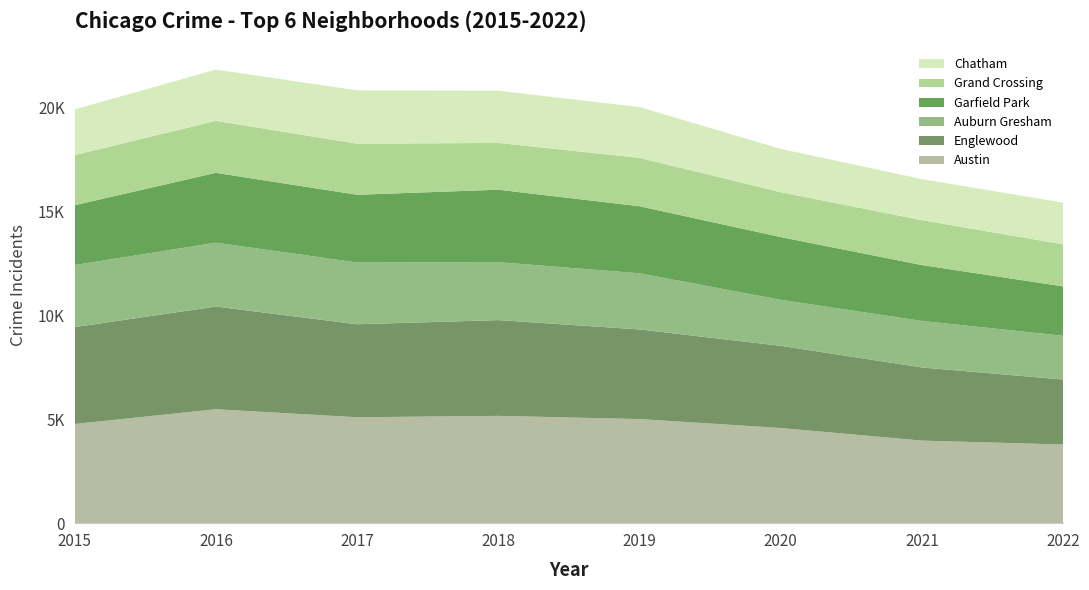

Reading left to right, list all the values displayed in this chart.

Austin: 4771	5481	5095	5162	5008	4578	3971	3783
Englewood: 4659	4939	4472	4607	4310	3952	3519	3126
Auburn Gresham: 2988	3071	2973	2787	2701	2213	2237	2104
Garfield Park: 2877	3361	3257	3484	3226	3018	2688	2376
Grand Crossing: 2413	2500	2456	2250	2328	2158	2161	2021
Chatham: 2195	2468	2566	2513	2441	2084	1973	2010